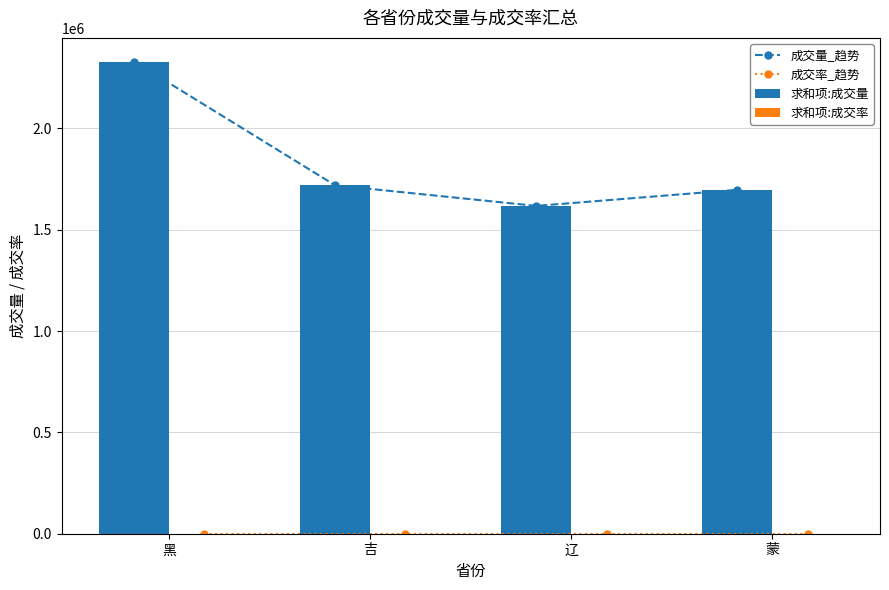

What is the spread (max minus min) of values at 黑?

2330478.7